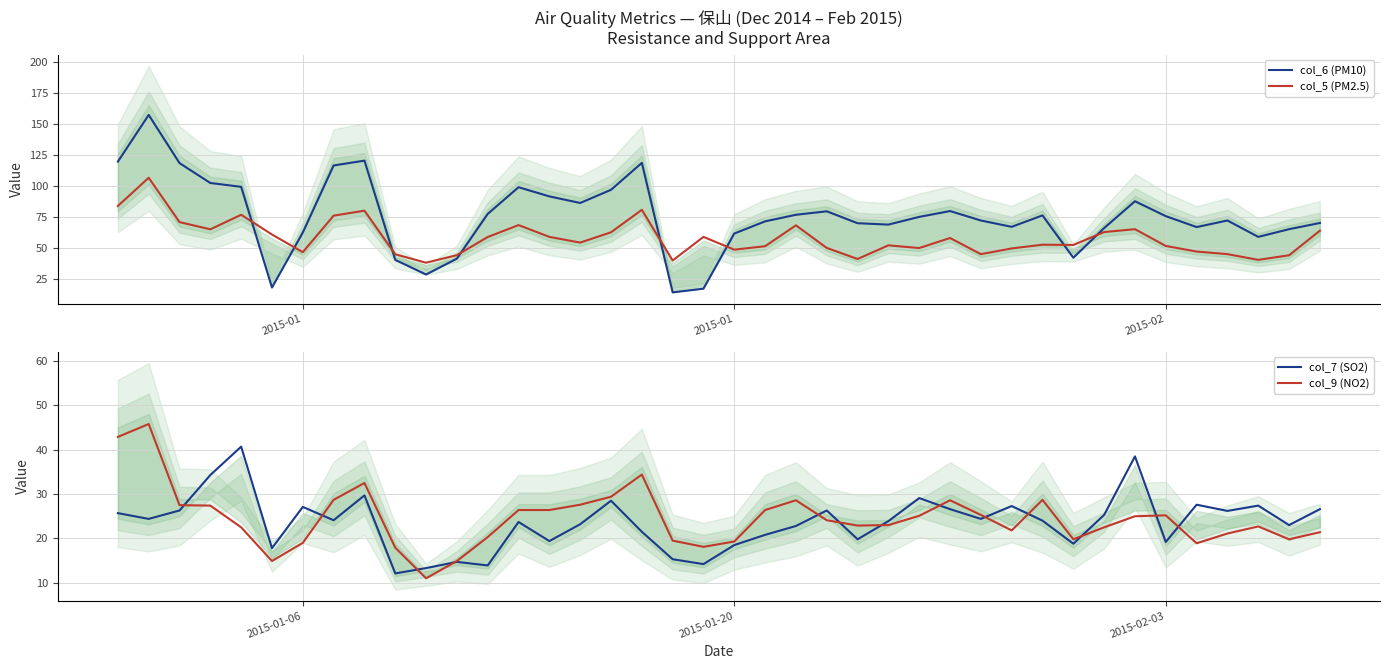

At how many categories does at least one series exceed 132?

1